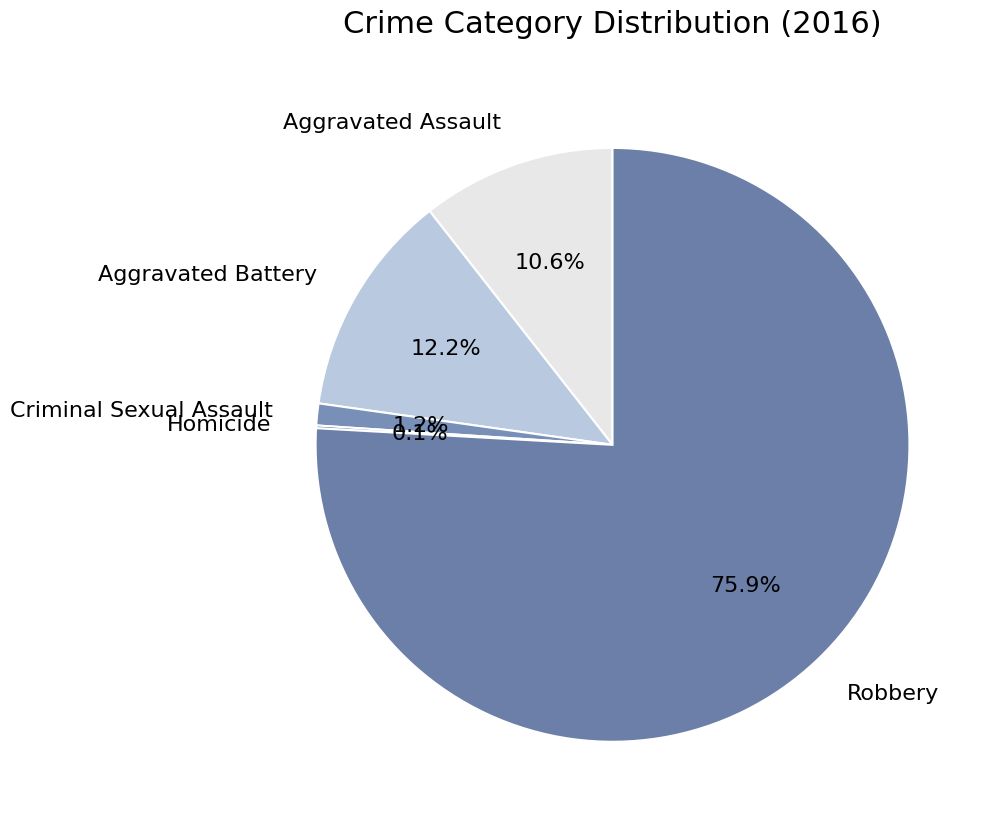

Between Criminal Sexual Assault and Robbery, which is larger?

Robbery